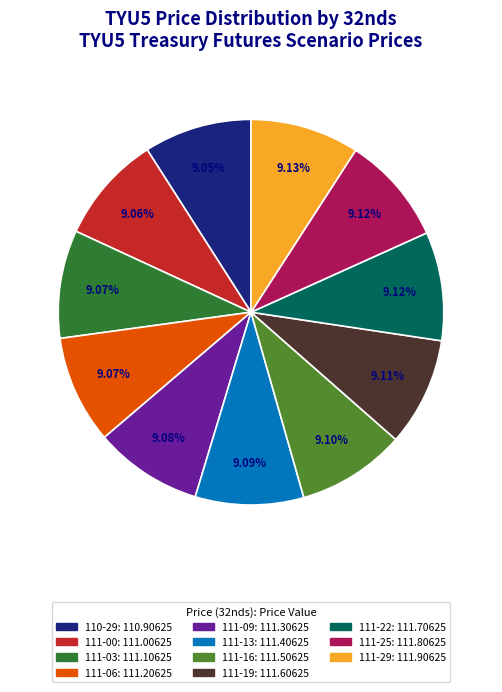

Is there a majority slice in this chart?

No